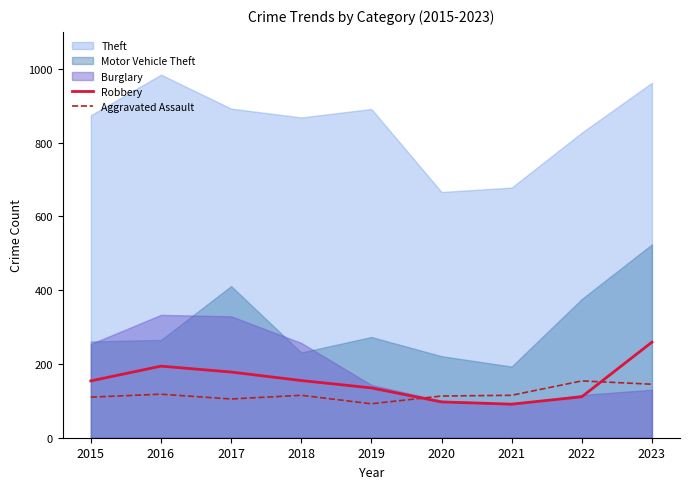

What is the approximate value of Aggravated Assault at 2022?

154